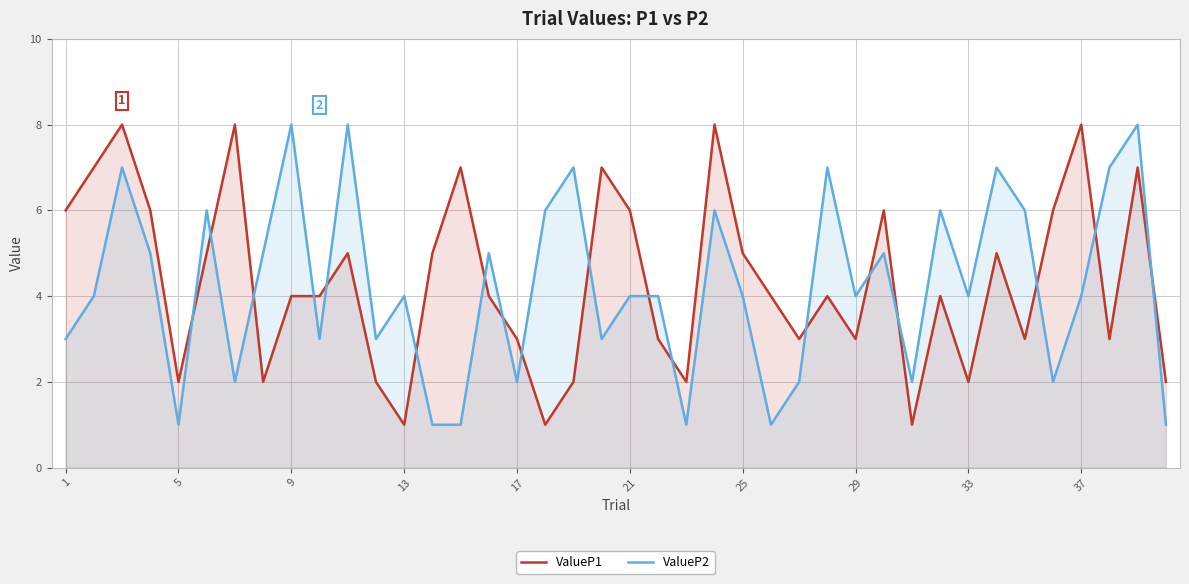

What is the value of the ValueP1 point at the 28th from the left?

4